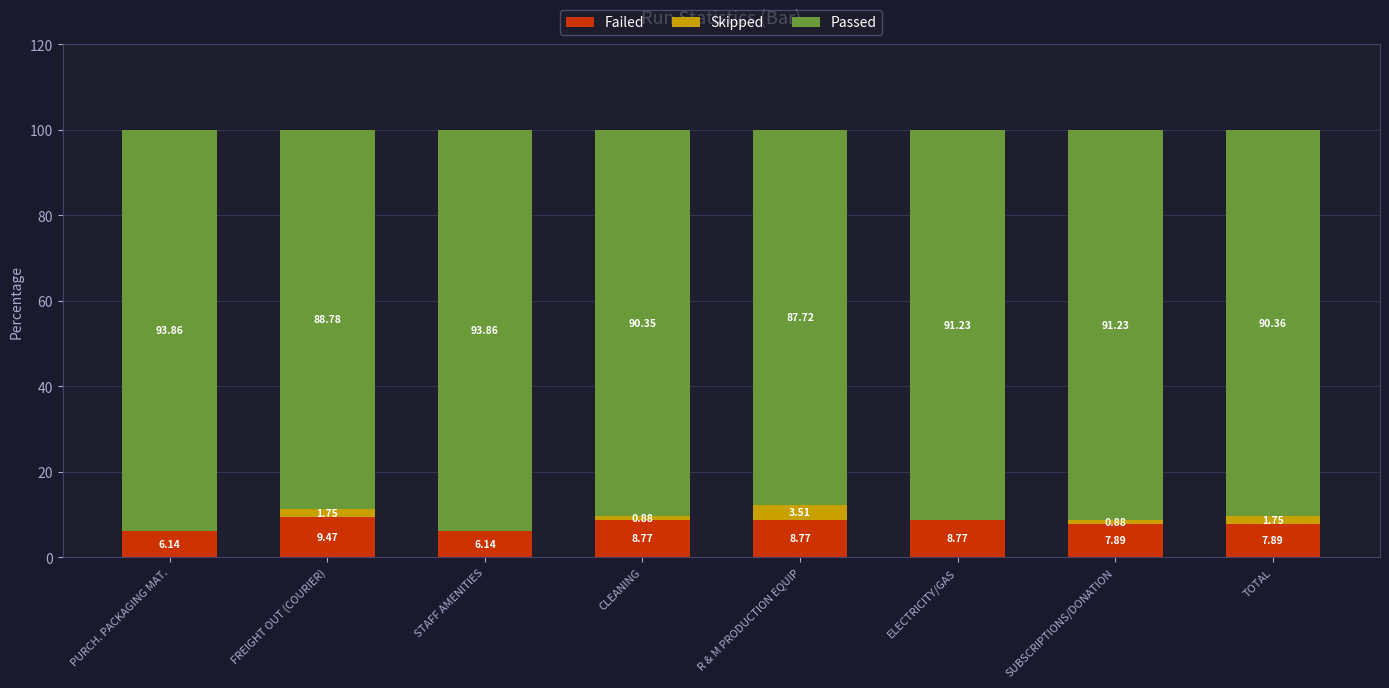

The Failed series shows 12.6 at R & M PRODUCTION EQUIP. True or false?

False